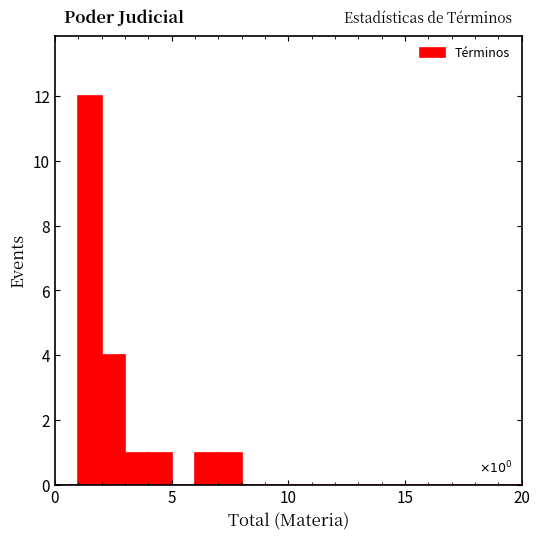

Read against the x-axis, roughly where is the centre of the tallest bar?

1.5